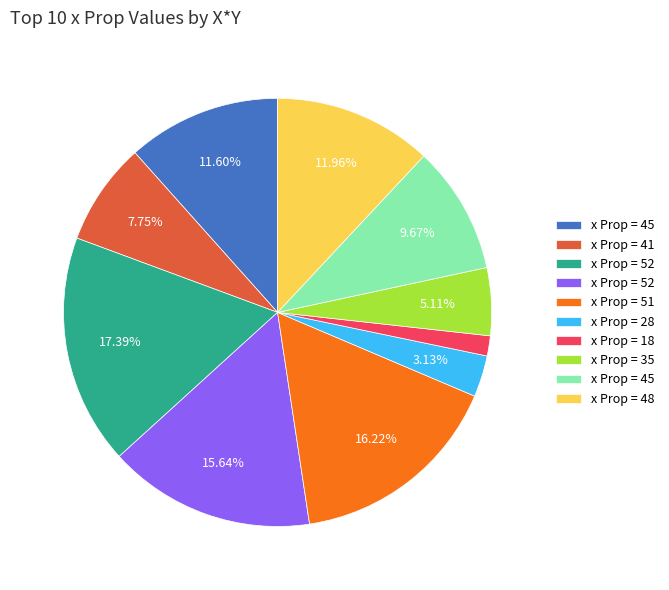

Count the number of slices in the pie.

10